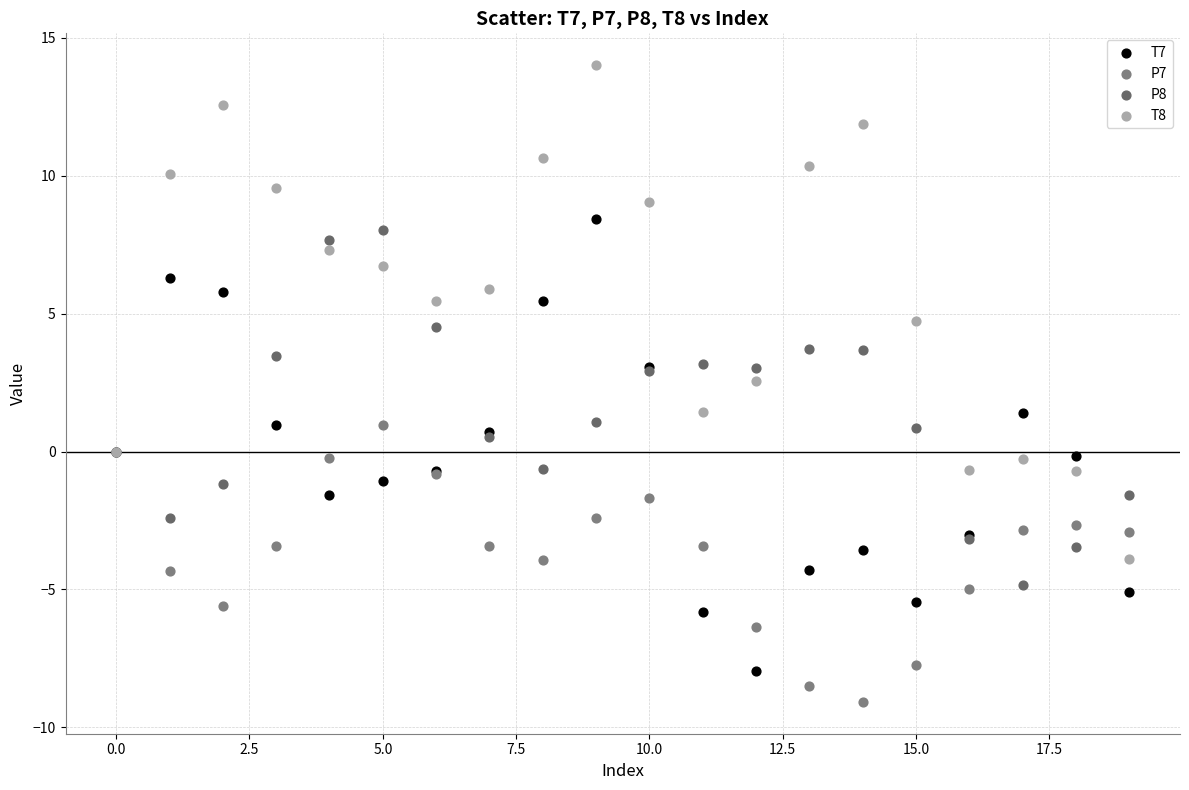

Which series reaches the maximum Y coordinate?

T8